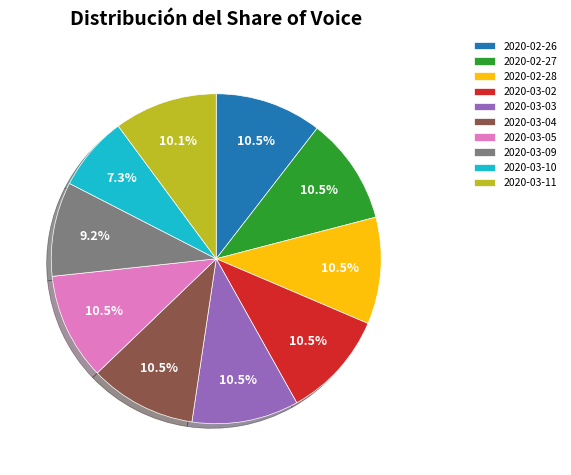

Which slice is the smallest?

2020-03-10